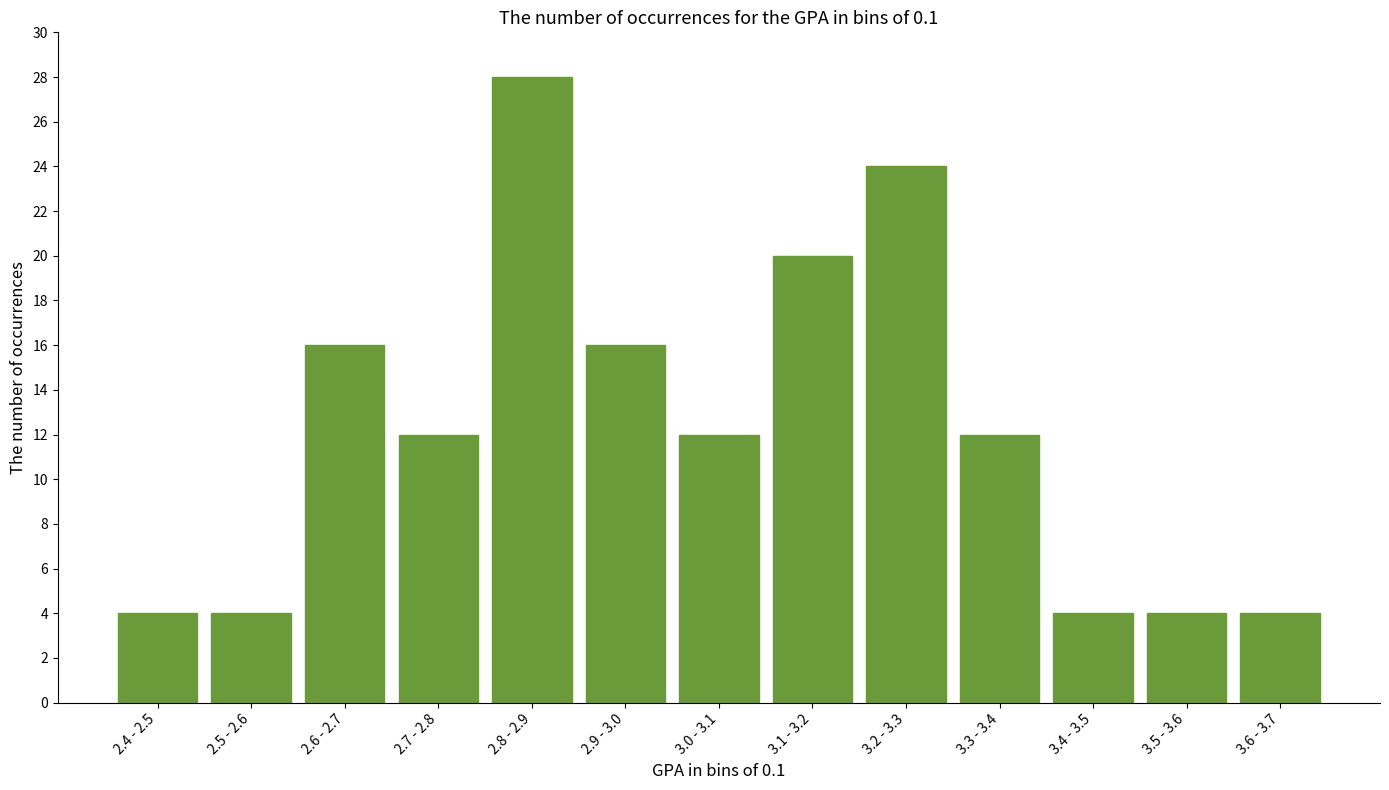

Reading right to left, transcribe all the data shown in this chart.

3.6 - 3.7=4	3.5 - 3.6=4	3.4 - 3.5=4	3.3 - 3.4=12	3.2 - 3.3=24	3.1 - 3.2=20	3.0 - 3.1=12	2.9 - 3.0=16	2.8 - 2.9=28	2.7 - 2.8=12	2.6 - 2.7=16	2.5 - 2.6=4	2.4 - 2.5=4